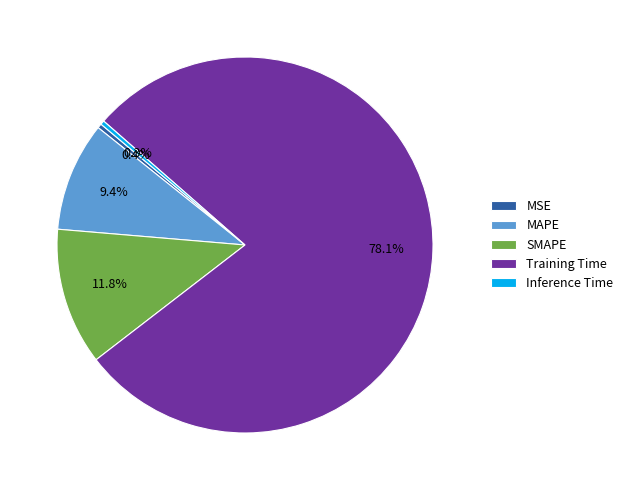

Which has a higher value, MSE or SMAPE?

SMAPE